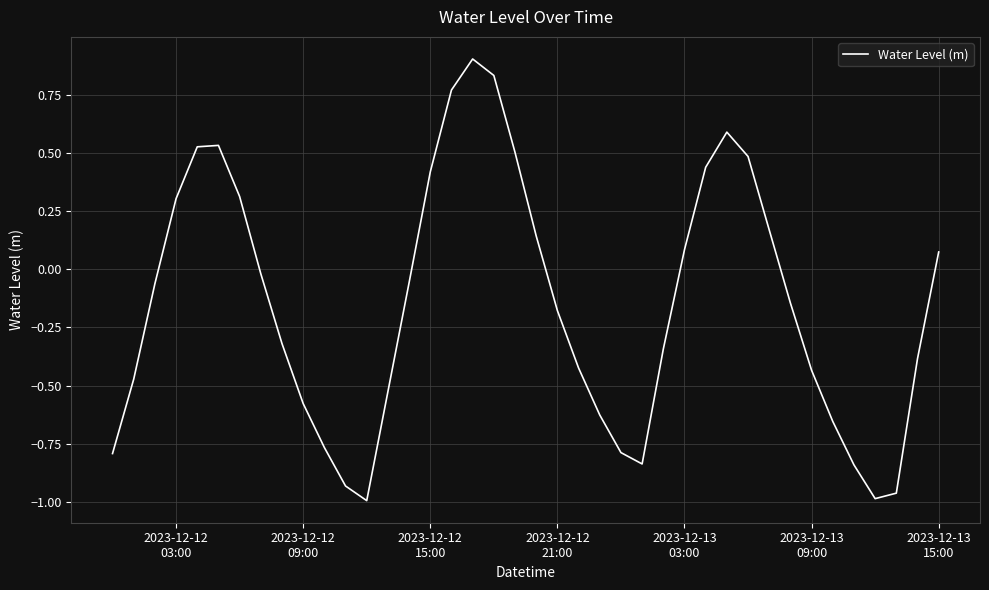

What is the greatest value displayed?

0.9